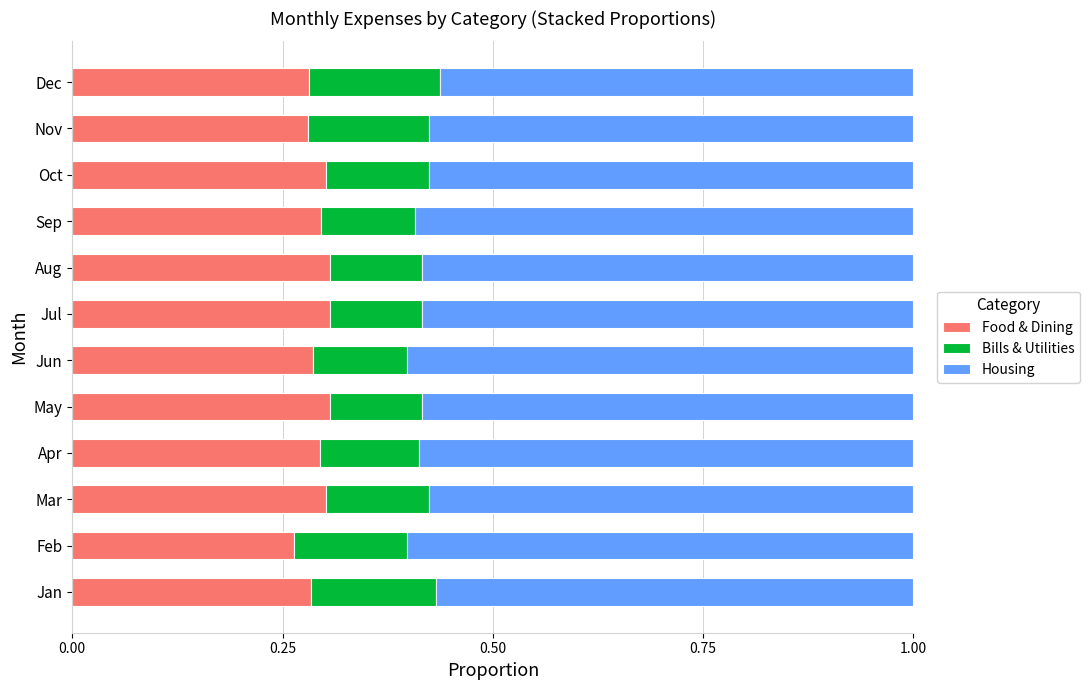

What is the total value across all series at Dec?

1.0